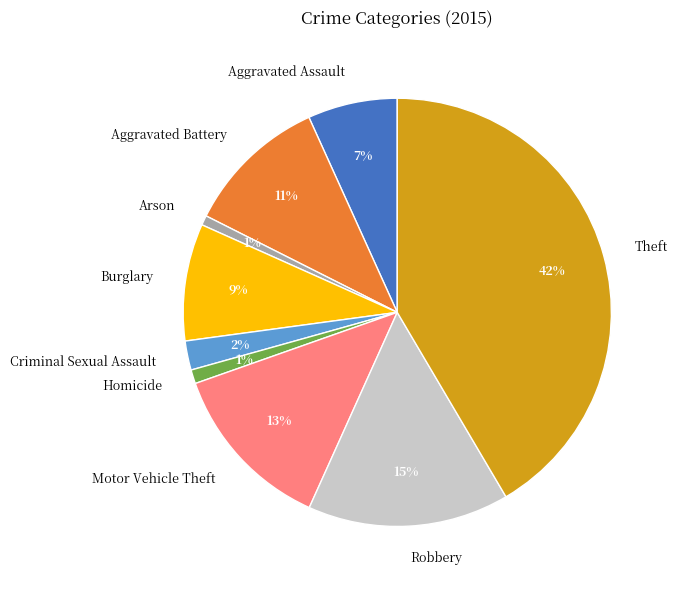

Which category has the biggest portion of the pie?

Theft